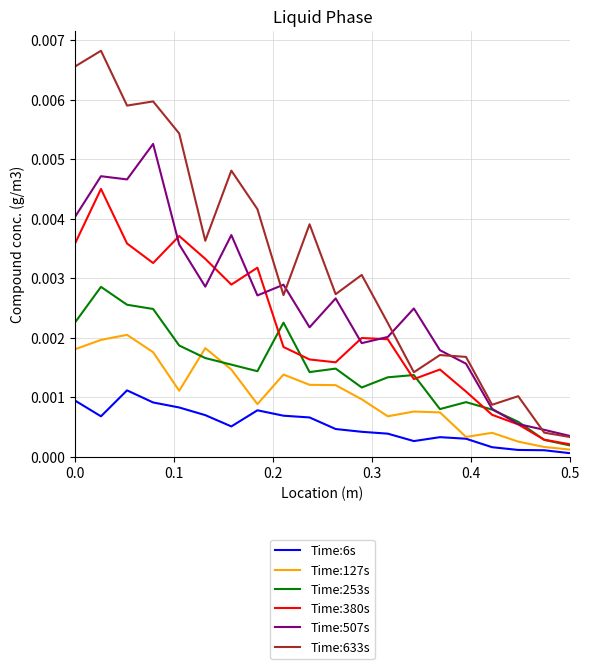

How many lines are shown in the chart?

6